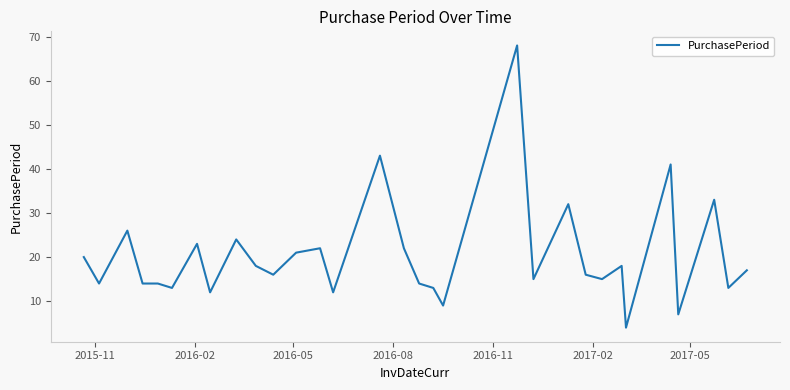

What is the difference between the maximum and minimum values?

64